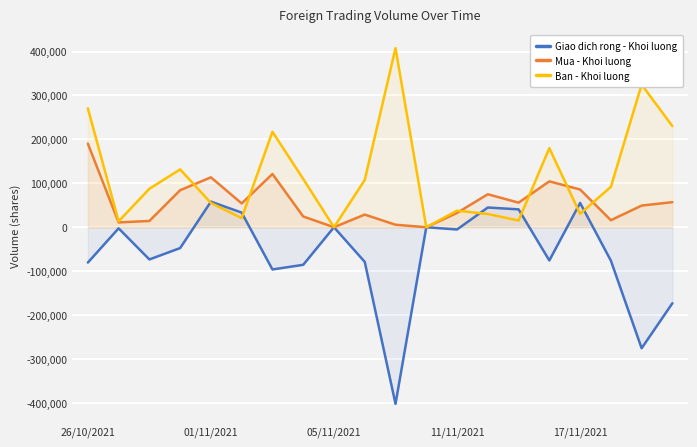

What is the minimum value shown in the chart?

-402000